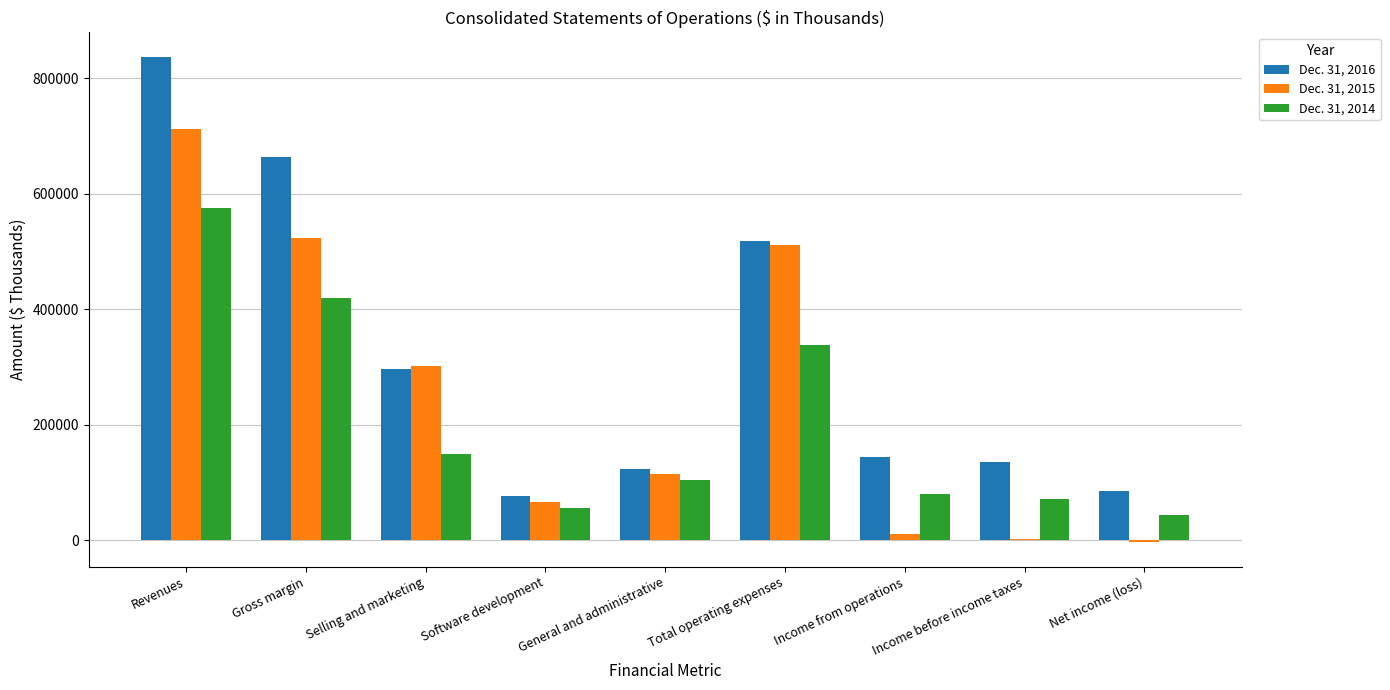

At which category is the sum across all series the highest?

Revenues